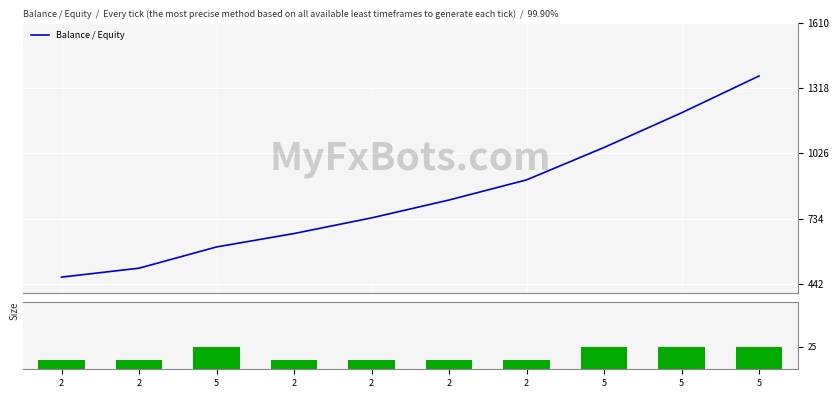

The value of Balance / Equity at 2 is 987. True or false?

False